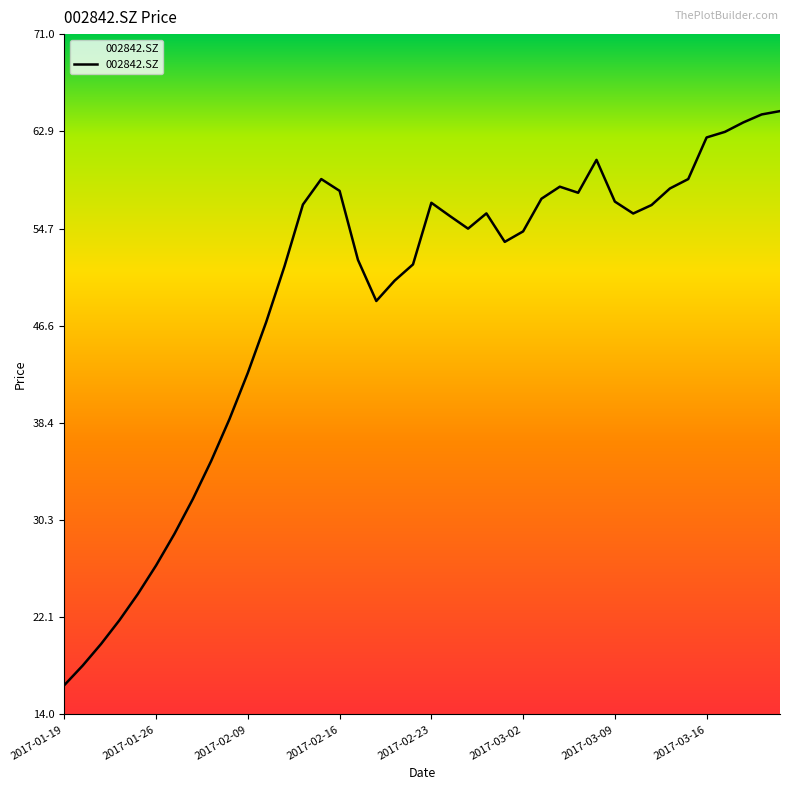

What is the maximum value shown in the chart?

64.6